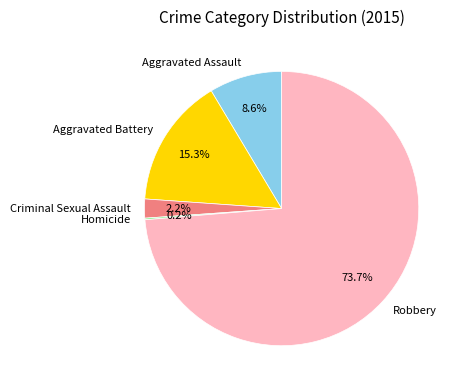

Which has a higher value, Robbery or Criminal Sexual Assault?

Robbery